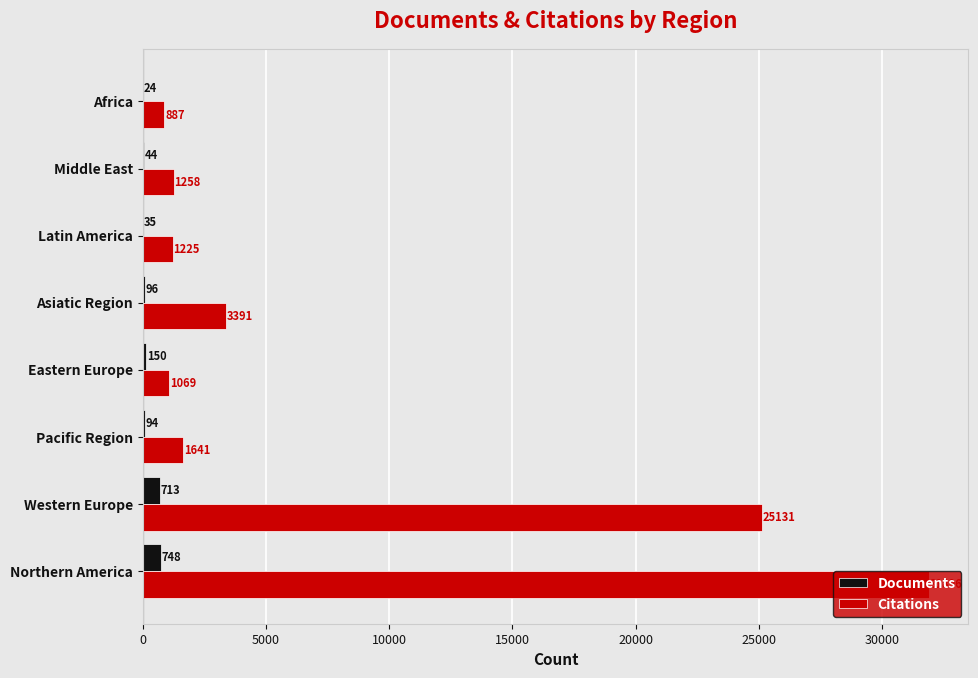

What is the sum of all Citations values?

66498